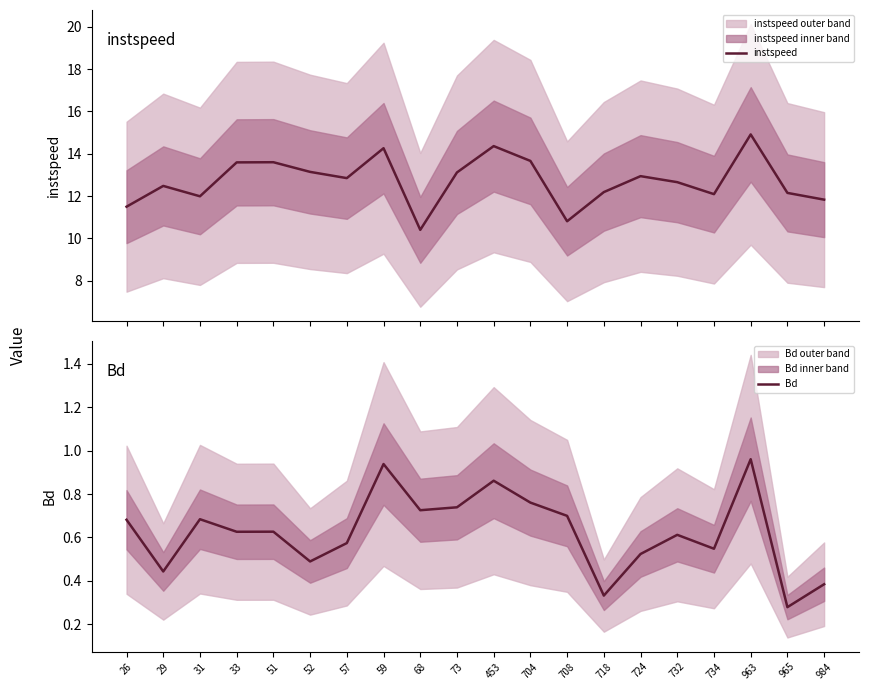

What is the sum of the instspeed values at 51 and 453?

28.0